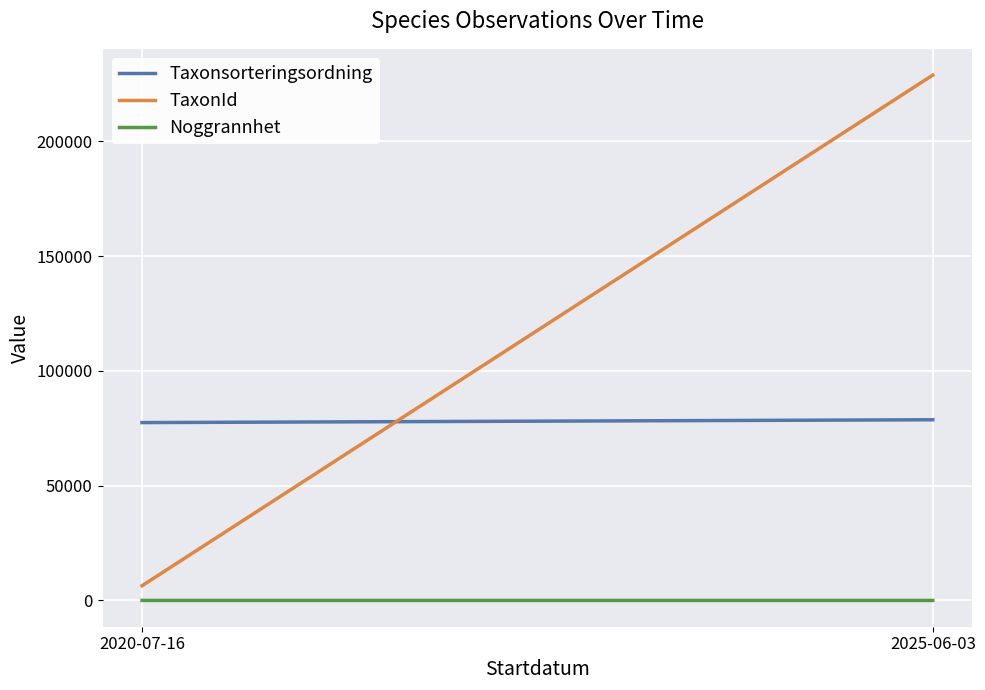

What is the smallest value displayed?

5